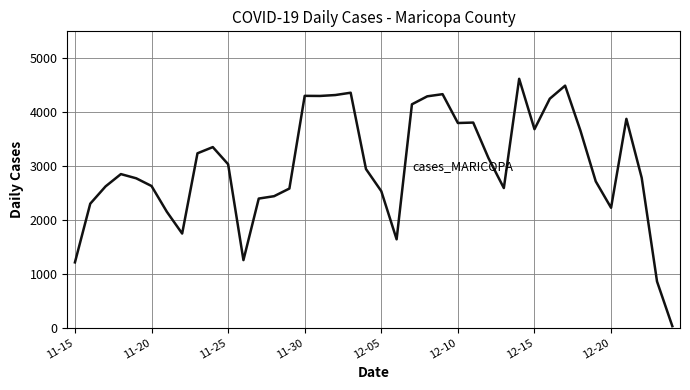

What is the difference between the maximum and minimum values?

4590